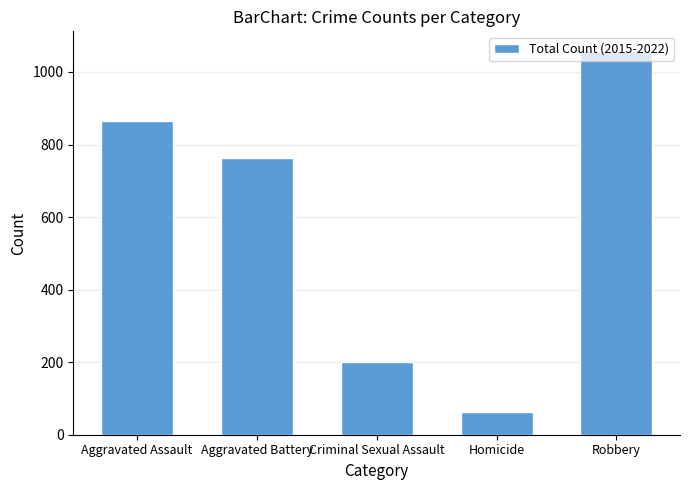

What is the sum of all values?

2951